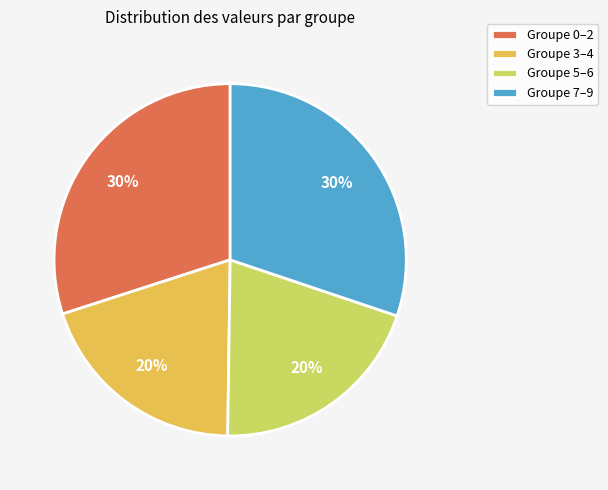

Combined, do Groupe 5–6 and Groupe 3–4 account for over 50%?

No